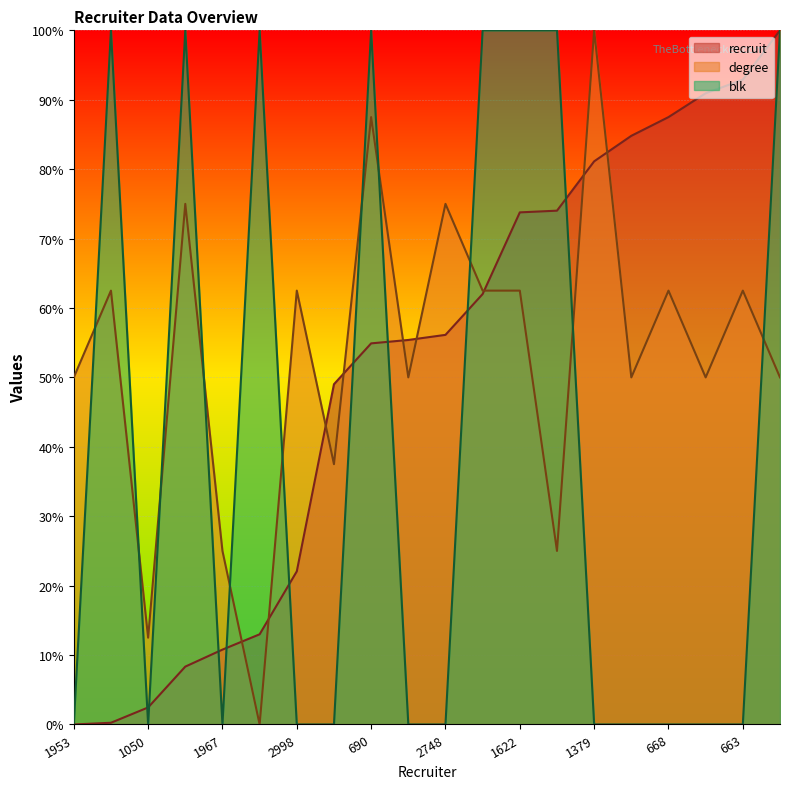

What is the label of the 9th point from the right?

2160